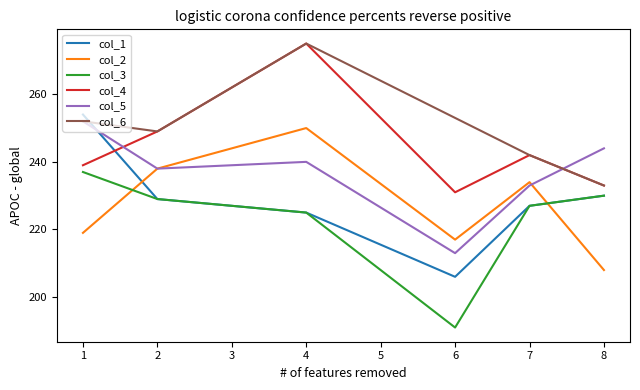

True or false: col_6 has a value of 126 at 4.

False